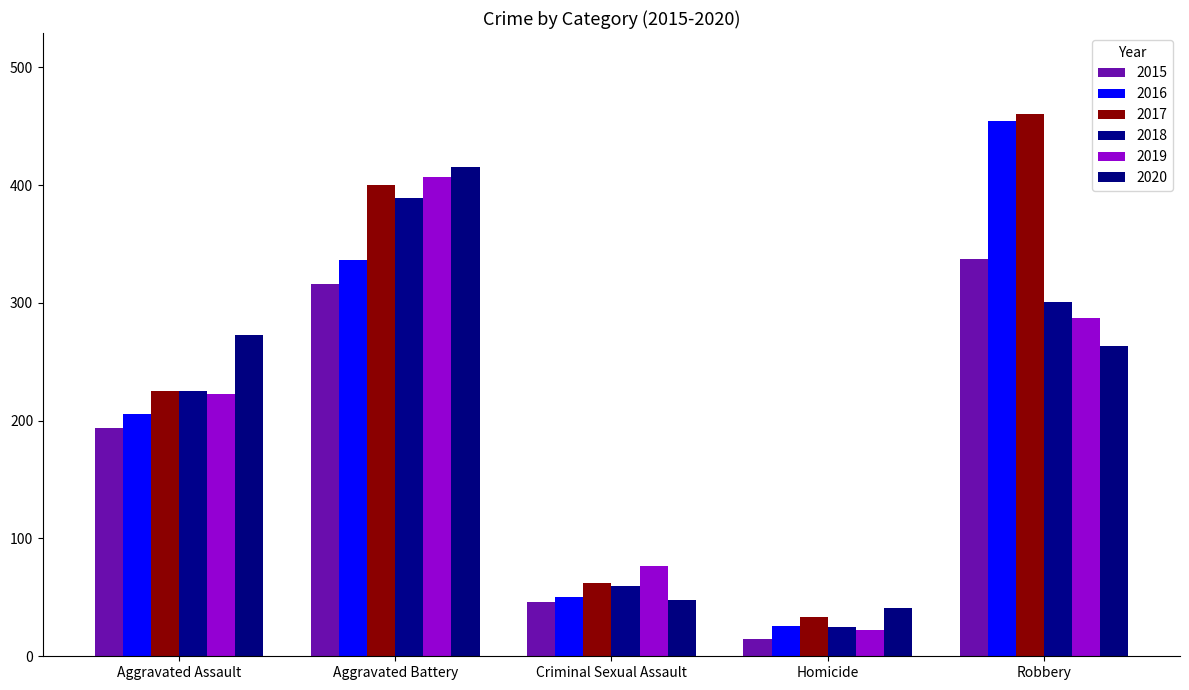

What are all the series names shown in the legend?

2015, 2016, 2017, 2018, 2019, 2020